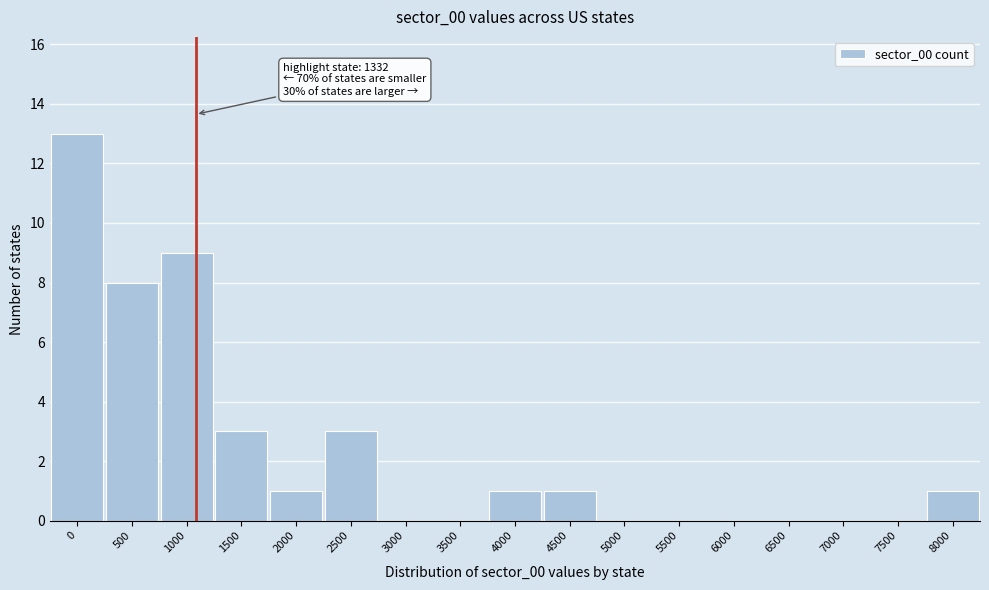

Reading left to right, transcribe all the data shown in this chart.

0=13	500=8	1000=9	1500=3	2000=1	2500=3	3000=0	3500=0	4000=1	4500=1	5000=0	5500=0	6000=0	6500=0	7000=0	7500=0	8000=1